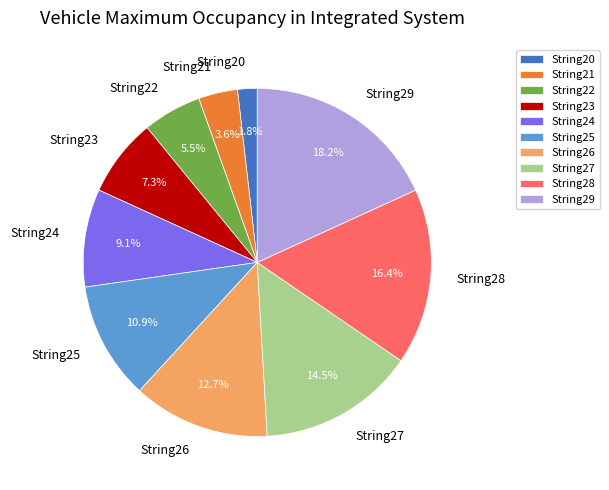

Does String22 represent more than half of the total?

No